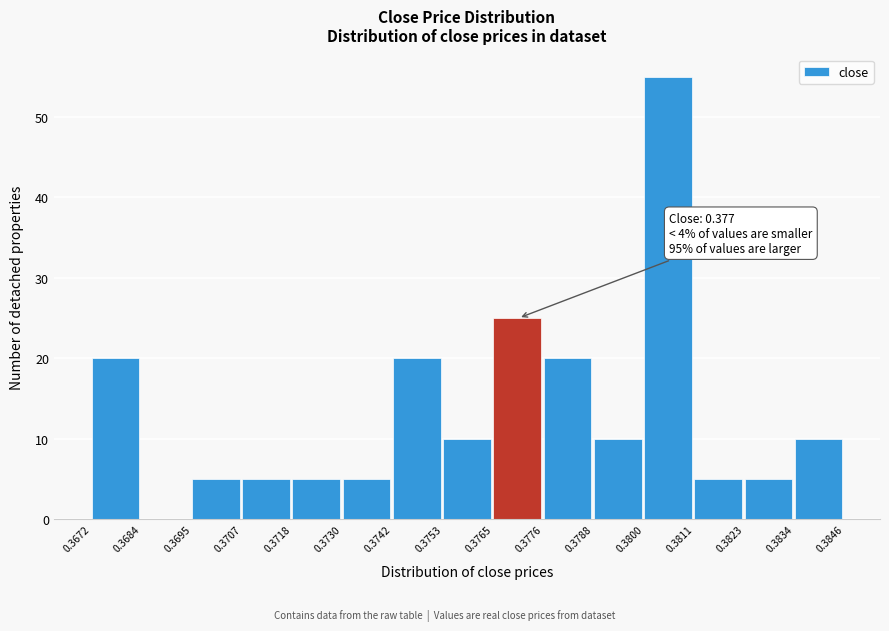

Over which range of the x-axis is the bar tallest?

0.3800 to 0.3811